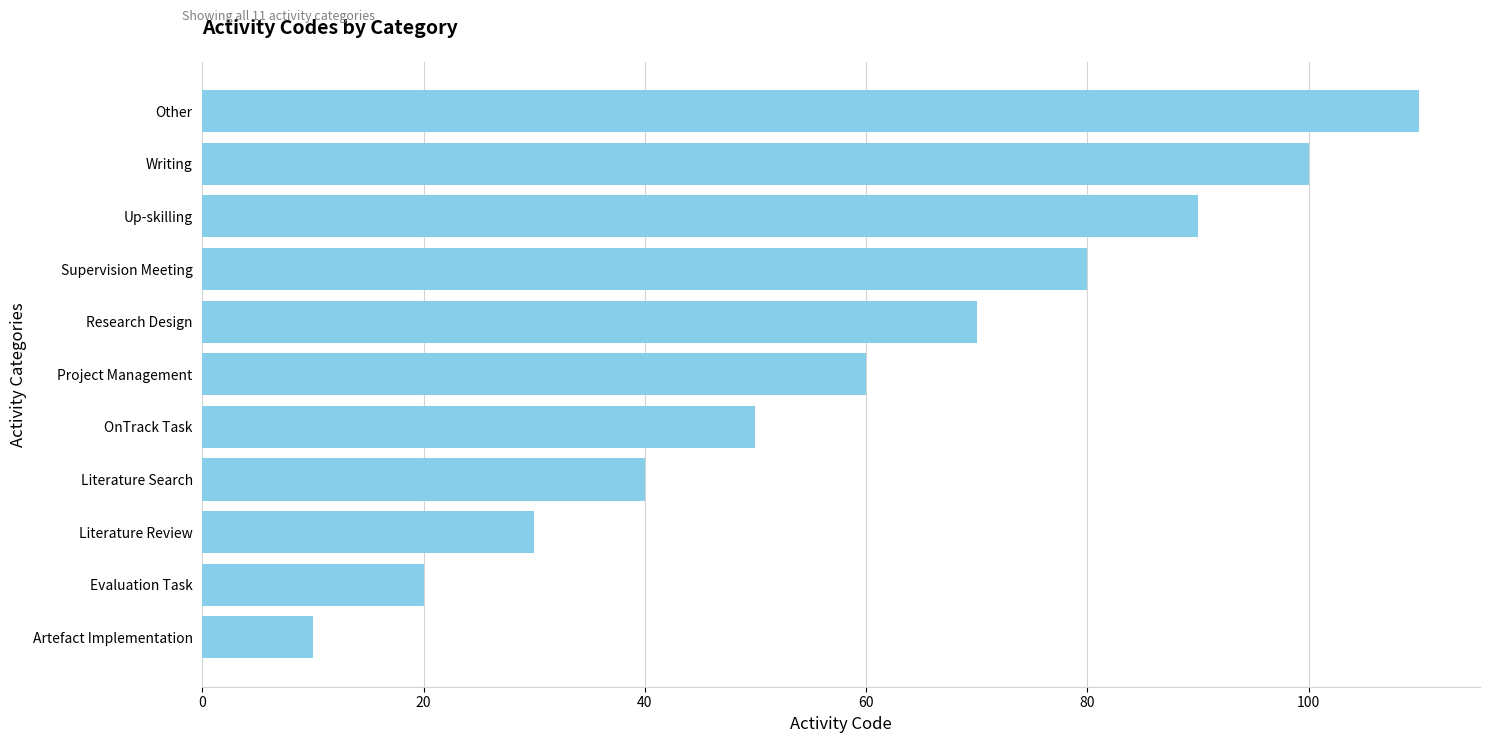

What is the ratio of the value at Up-skilling to the value at Literature Review?

3.0